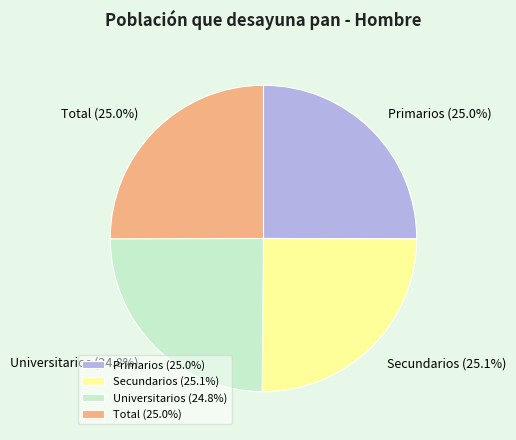

Count the number of slices in the pie.

4